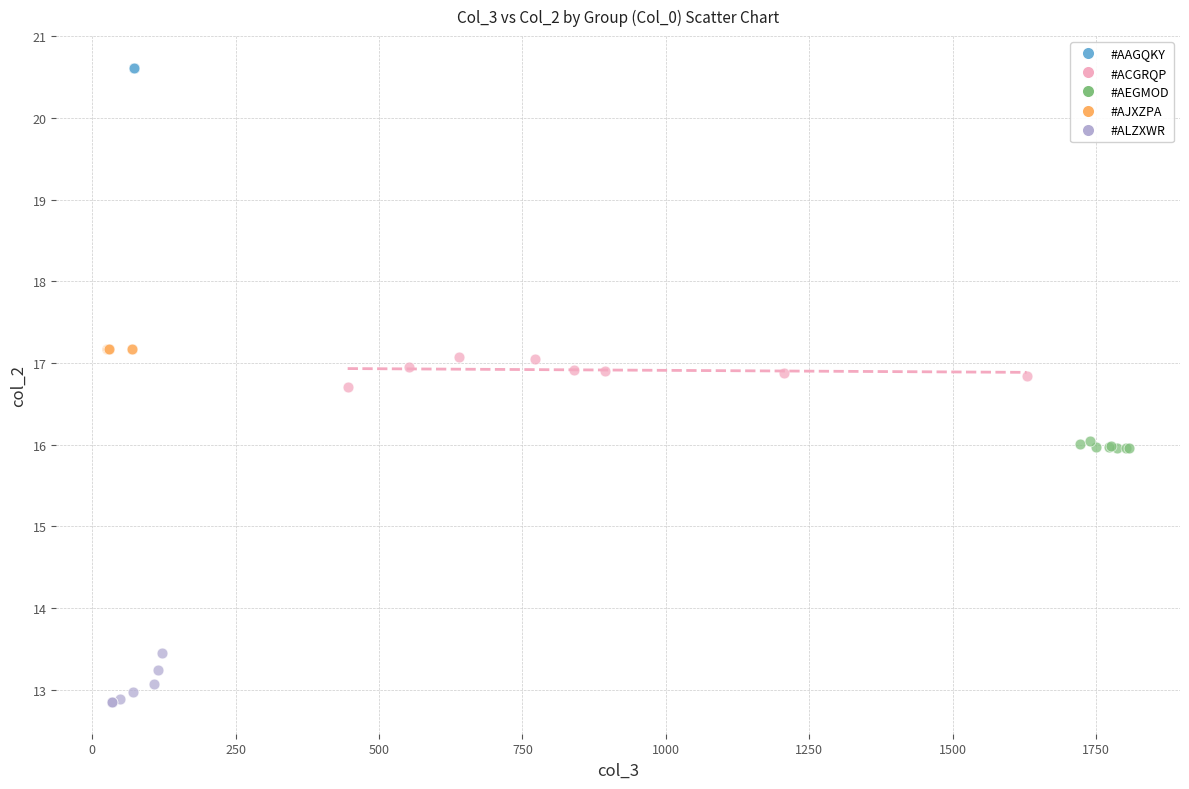

Which series contains the lowest Y value?

#ALZXWR